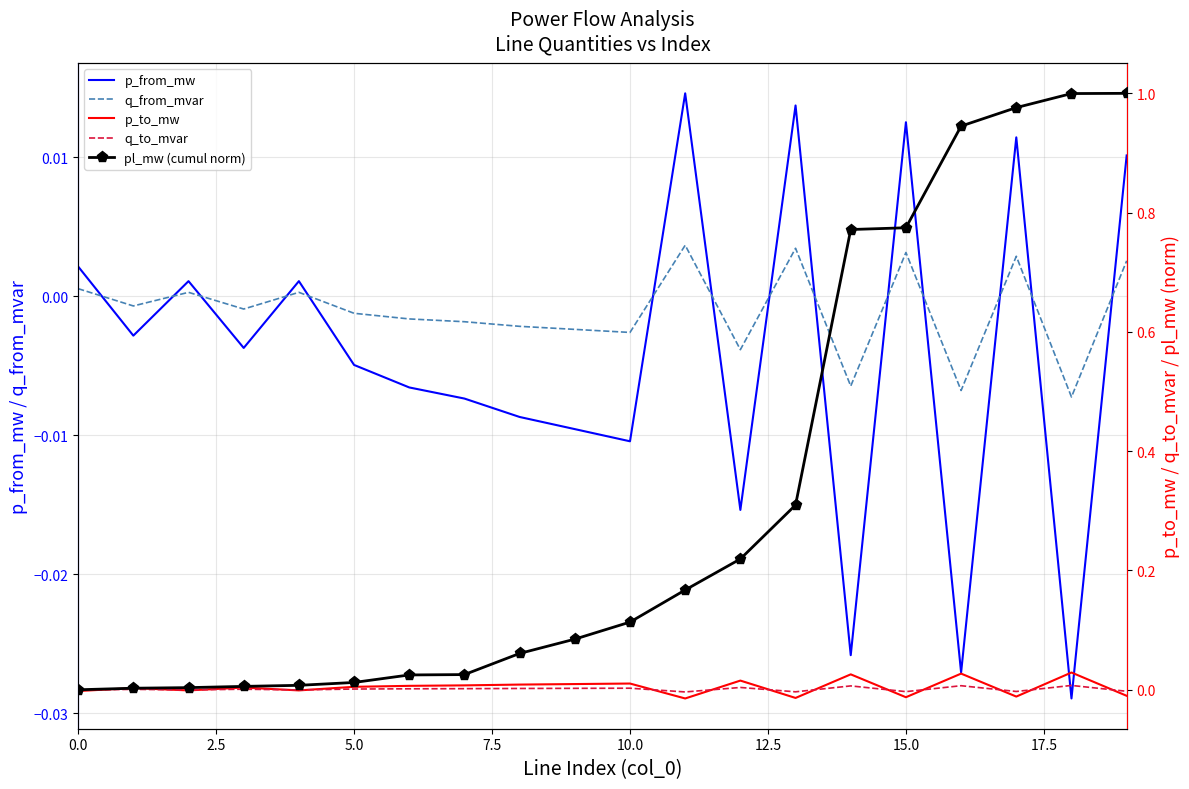

Reading left to right, extract all data points from this chart.

p_from_mw: 0.0	-0.0	0.0	-0.0	0.0	-0.0	-0.0	-0.0	-0.0	-0.0	-0.0	0.0	-0.0	0.0	-0.0	0.0	-0.0	0.0	-0.0	0.0
q_from_mvar: 0.0	-0.0	0.0	-0.0	0.0	-0.0	-0.0	-0.0	-0.0	-0.0	-0.0	0.0	-0.0	0.0	-0.0	0.0	-0.0	0.0	-0.0	0.0
p_to_mw: -0.0	0.0	-0.0	0.0	-0.0	0.0	0.0	0.0	0.0	0.0	0.0	-0.0	0.0	-0.0	0.0	-0.0	0.0	-0.0	0.0	-0.0
q_to_mvar: -0.0	0.0	-0.0	0.0	-0.0	0.0	0.0	0.0	0.0	0.0	0.0	-0.0	0.0	-0.0	0.0	-0.0	0.0	-0.0	0.0	-0.0
pl_mw (cumul norm): 0.0	0.0	0.0	0.0	0.0	0.0	0.0	0.0	0.1	0.1	0.1	0.2	0.2	0.3	0.8	0.8	0.9	1.0	1.0	1.0